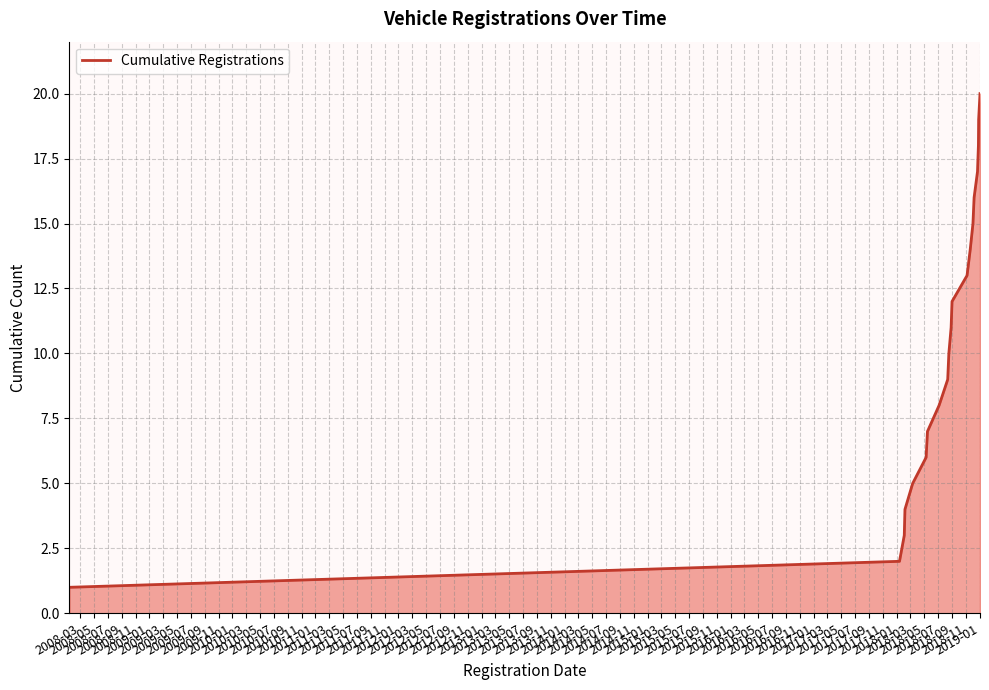

What is the greatest value displayed?

20